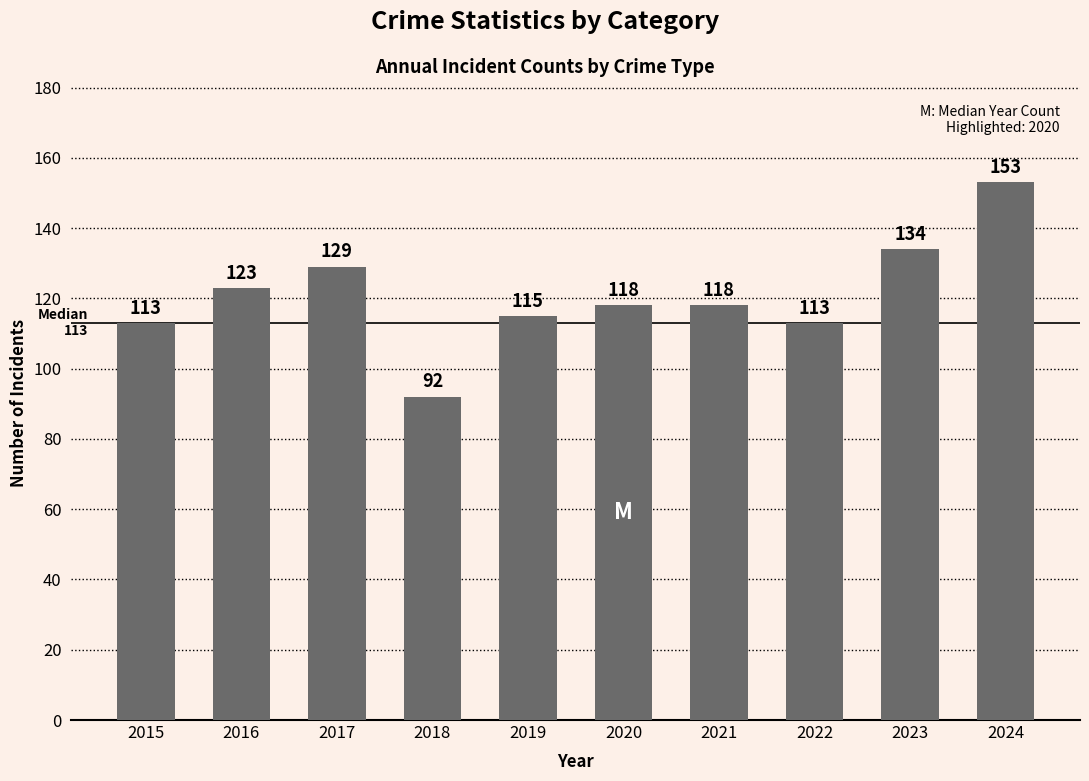

Reading left to right, what are all the values shown in this chart?

113	123	129	92	115	118	118	113	134	153